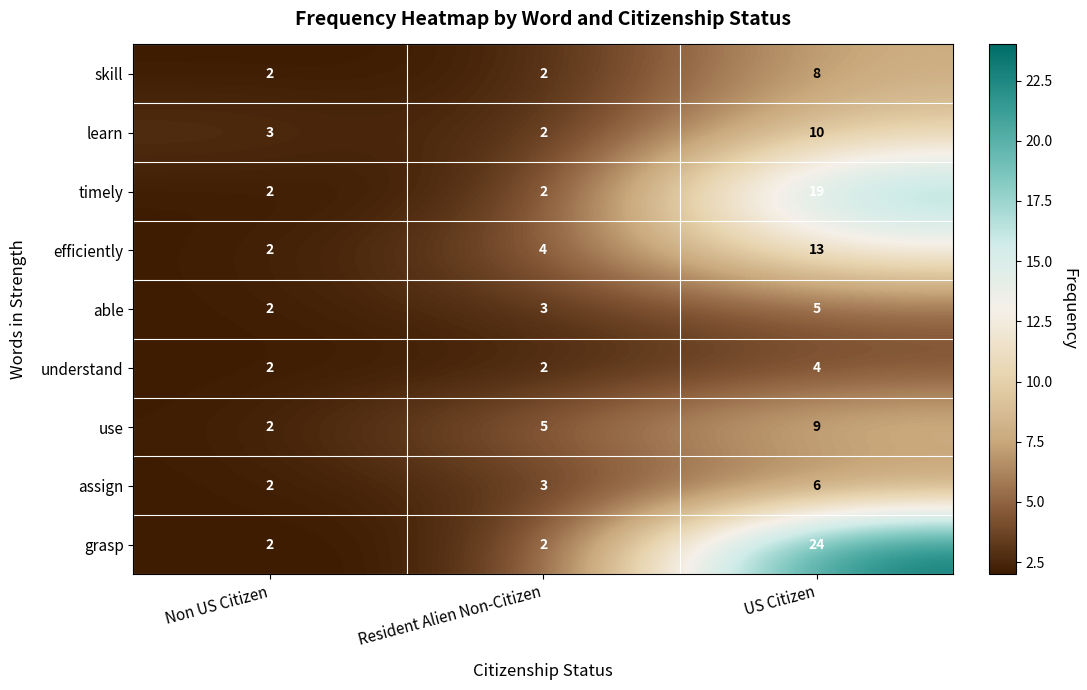

Reading left to right, list all the values displayed in this chart.

skill: 2	2	8
learn: 3	2	10
timely: 2	2	19
efficiently: 2	4	13
able: 2	3	5
understand: 2	2	4
use: 2	5	9
assign: 2	3	6
grasp: 2	2	24